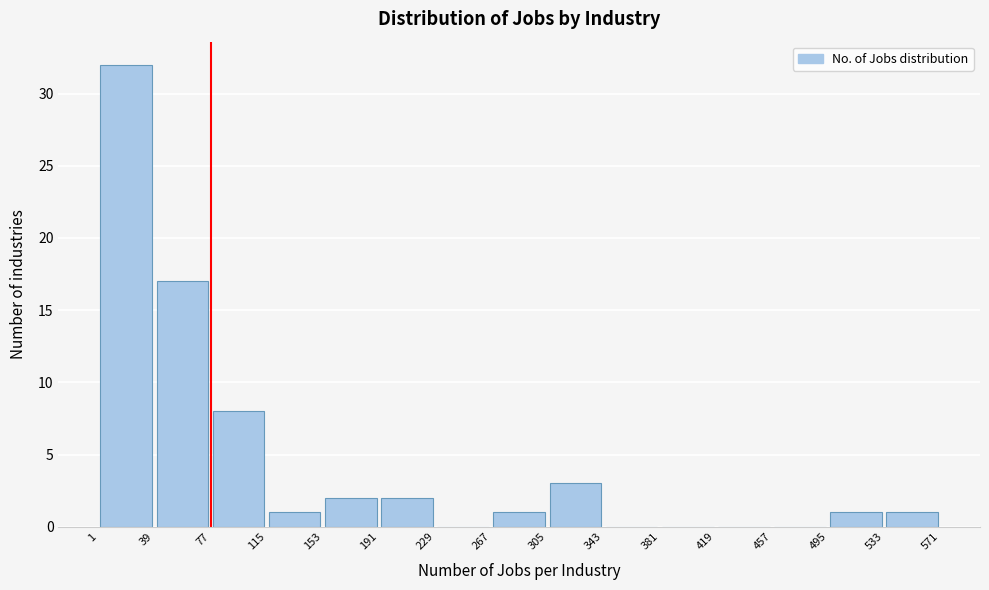

What is the height of the bar covering 191 to 229 on the x-axis? The values are not printed on the chart, so give them approximately, as read against the axis.

2